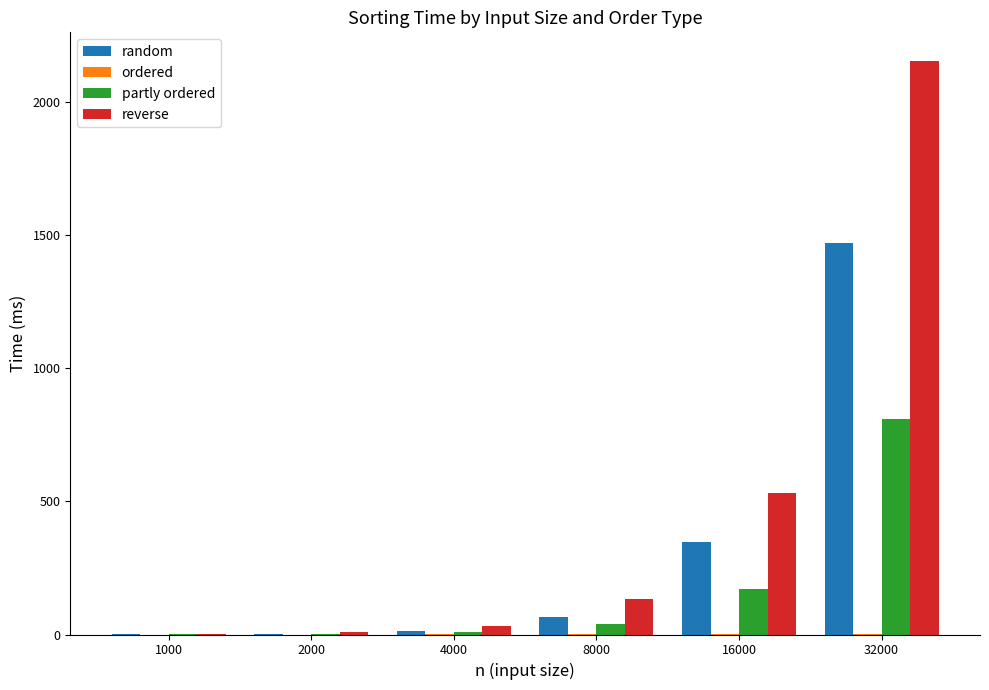

Which series has the largest total across all categories?

reverse